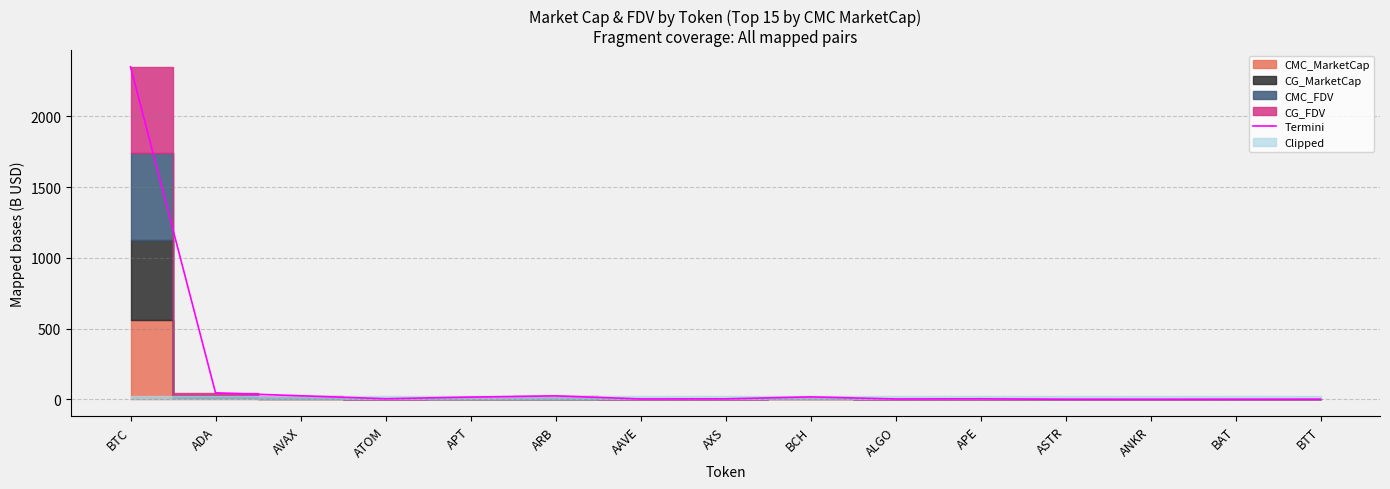

True or false: the data shows 38.0 at AVAX.

False